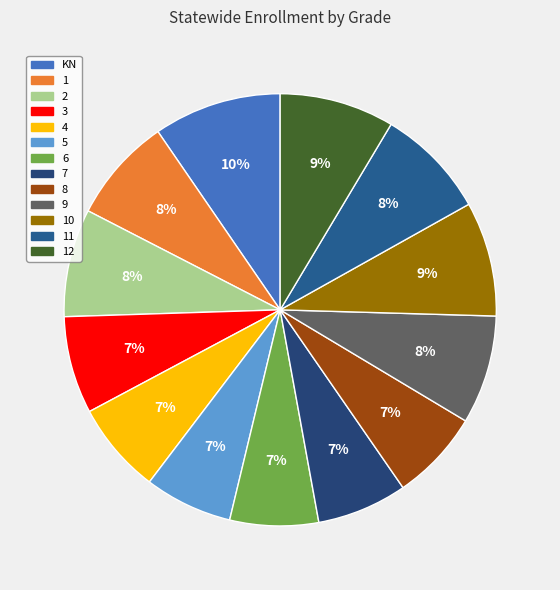

Is there a majority slice in this chart?

No